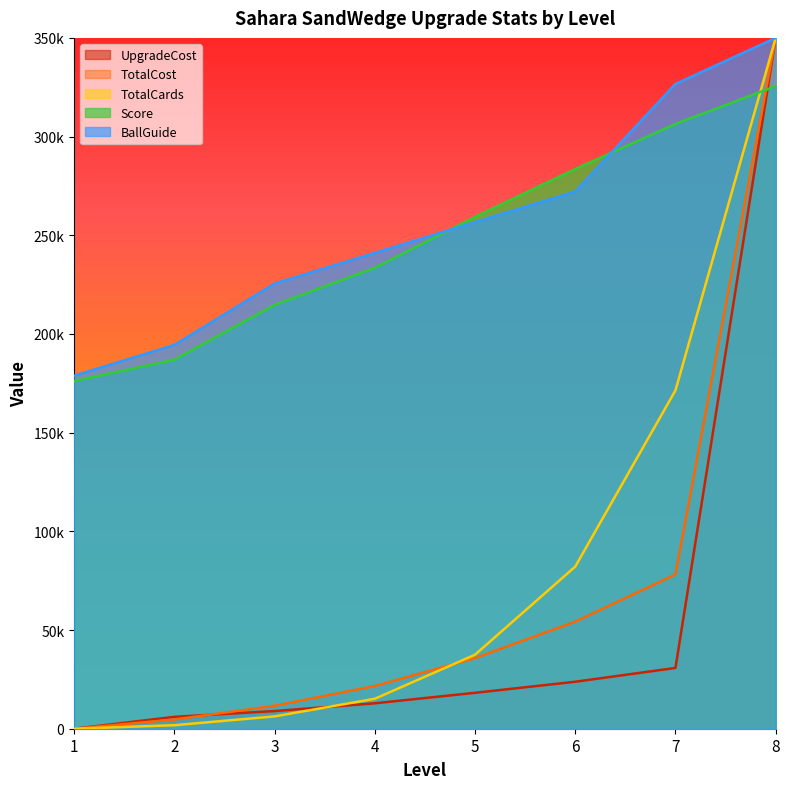

The value of TotalCost at 2 is 2179.4. True or false?

False